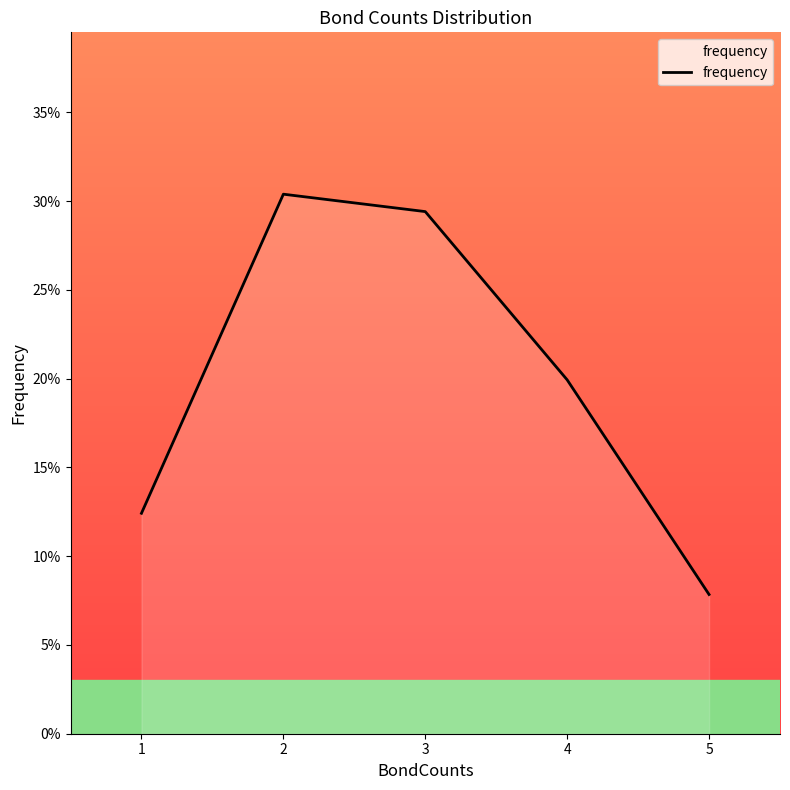

What is the sum of the values at 4 and 1?

0.3